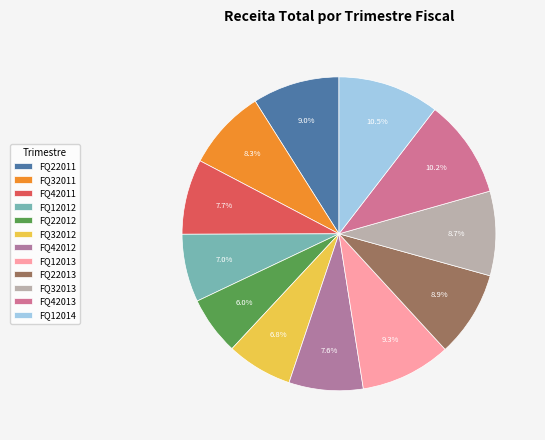

What percentage is the FQ12012 slice, to the nearest percent?

7%